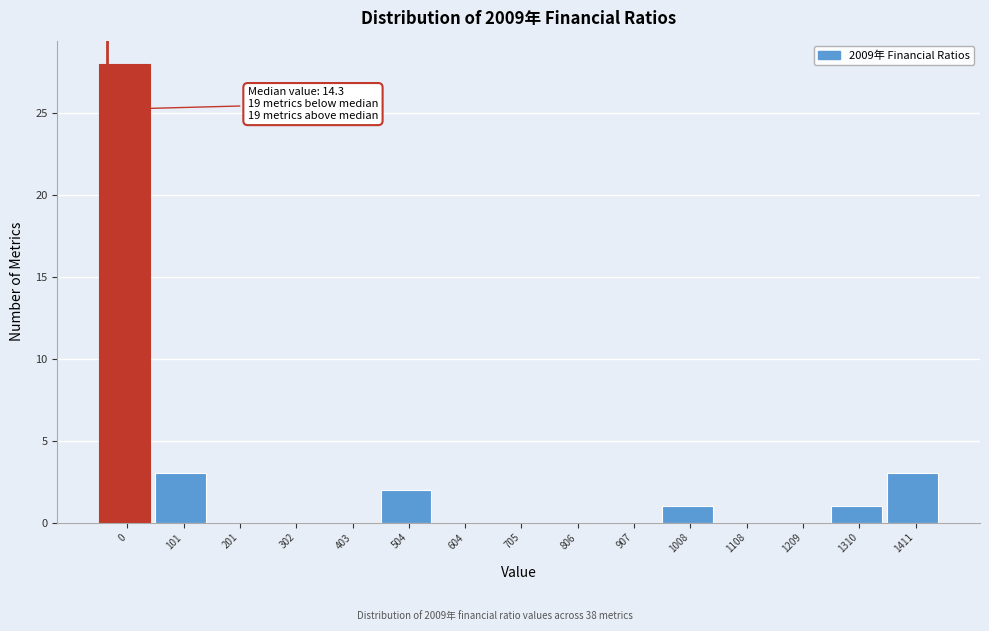

Reading left to right, transcribe all the data shown in this chart.

0=28	101=3	201=0	302=0	403=0	504=2	604=0	705=0	806=0	907=0	1008=1	1108=0	1209=0	1310=1	1411=3